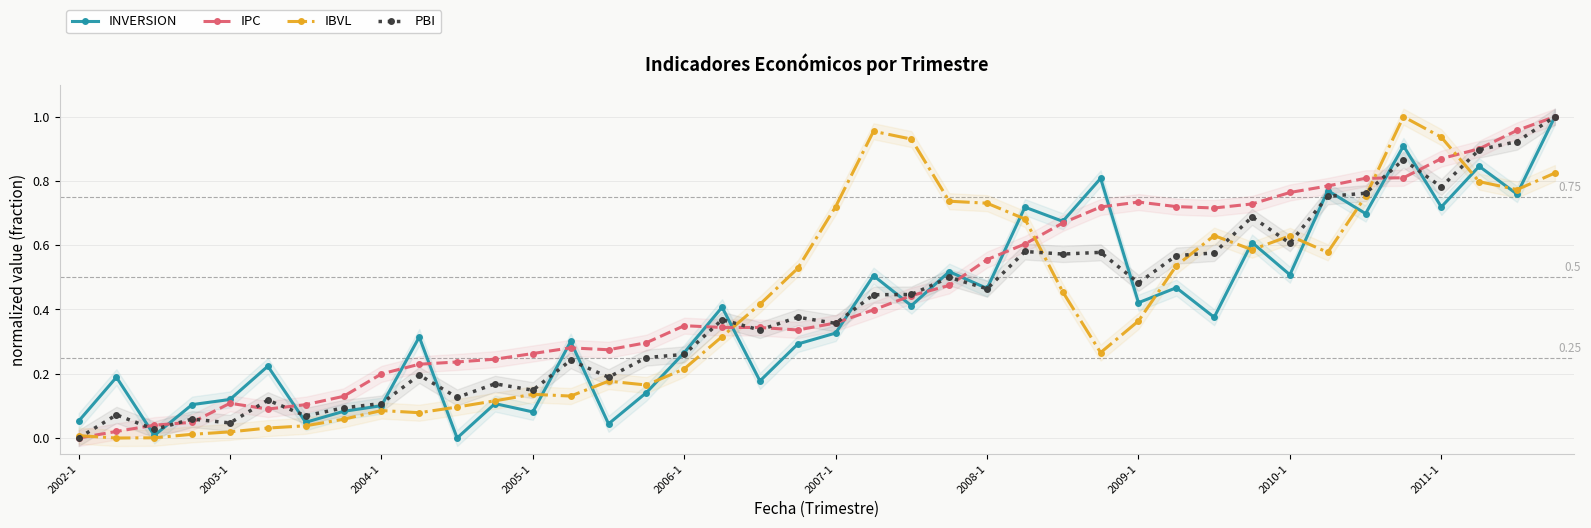

At which category is the sum across all series the highest?

39